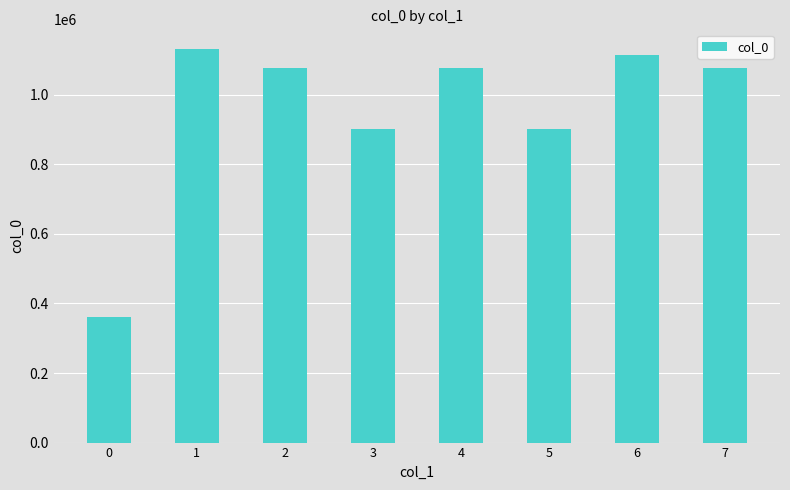

What is the minimum value shown in the chart?

360825